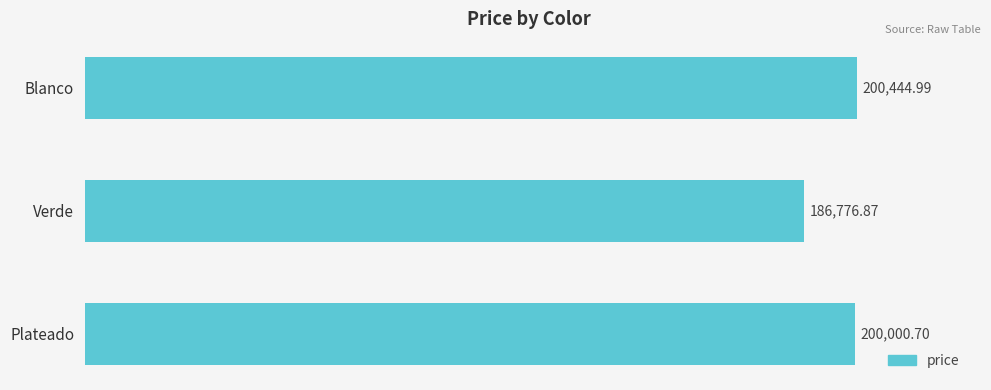

What is the maximum value shown in the chart?

200445.0